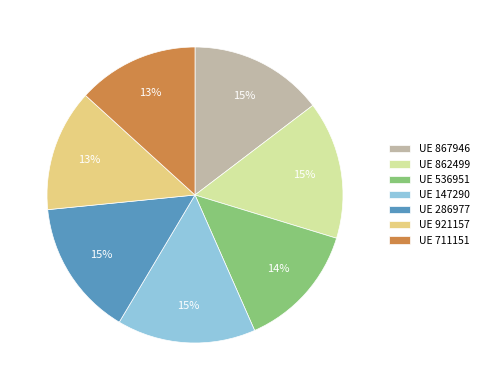

True or false: UE 711151 accounts for 13% of the total.

True